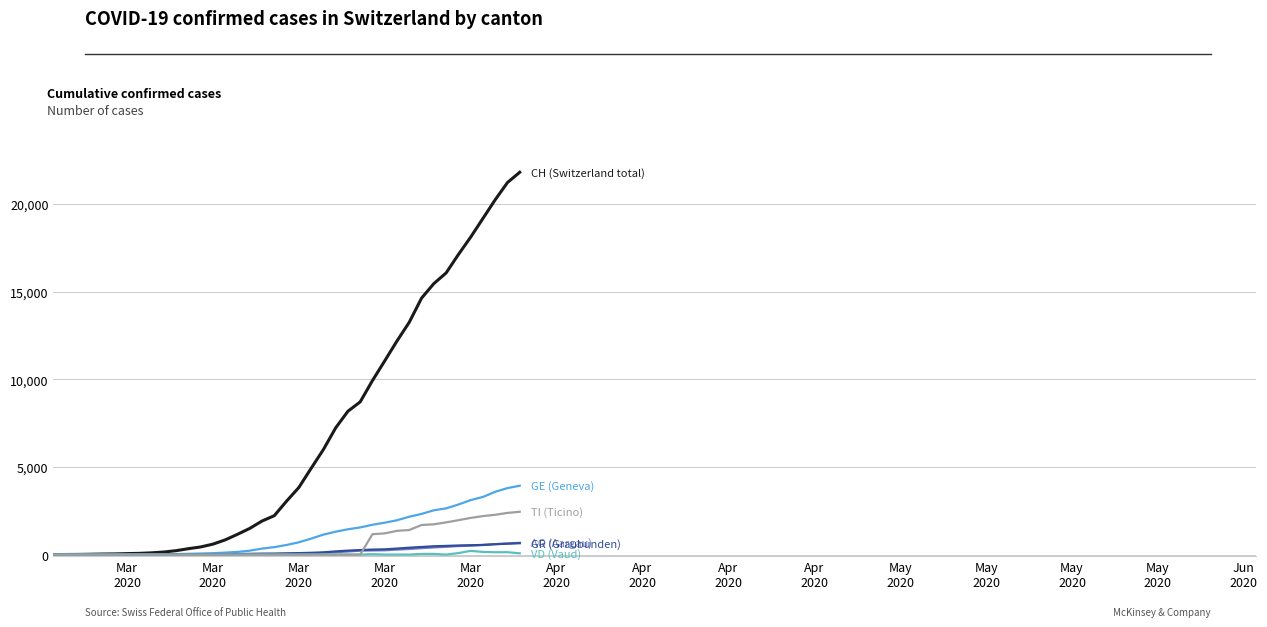

What is the maximum value shown in the chart?

21807